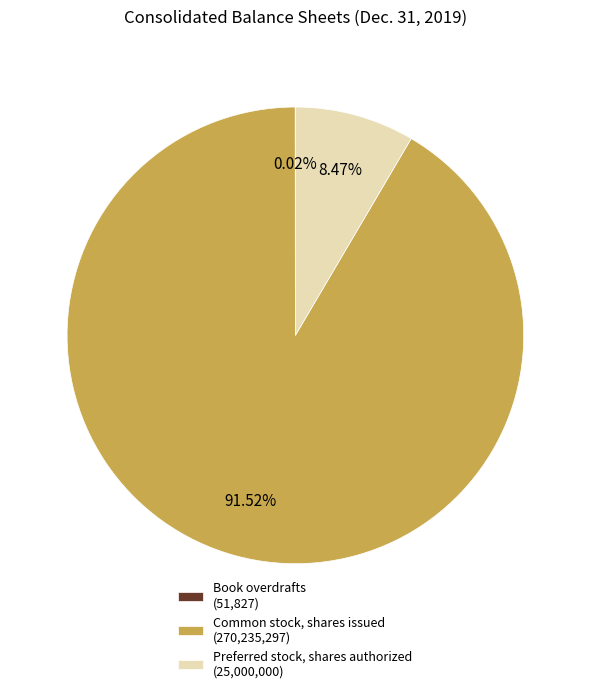

Approximately how many times larger is the value at Common stock, shares issued (270,235,297) compared to Preferred stock, shares authorized (25,000,000)?

10.8